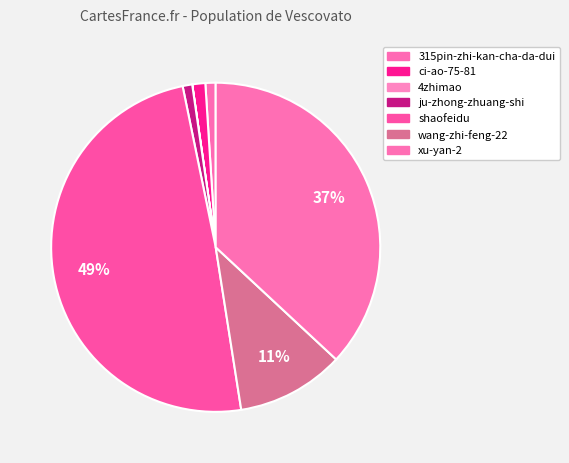

Is it true that xu-yan-2 is 37% of the pie?

True